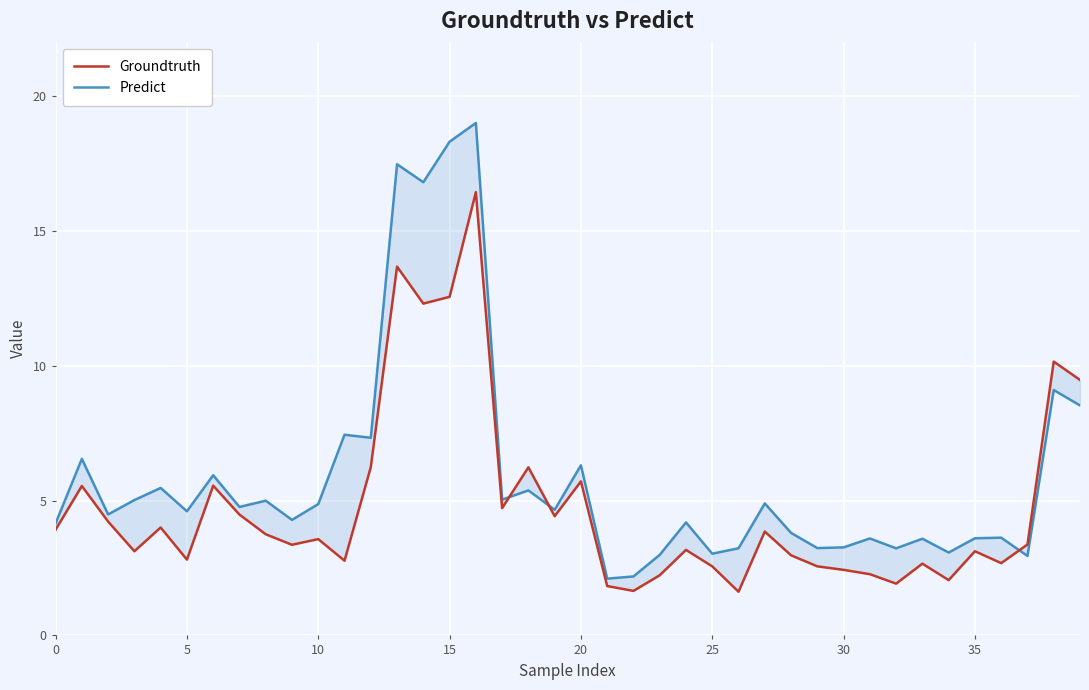

In Predict, how many points are higher than both neighbors (excluding endpoints)?

15